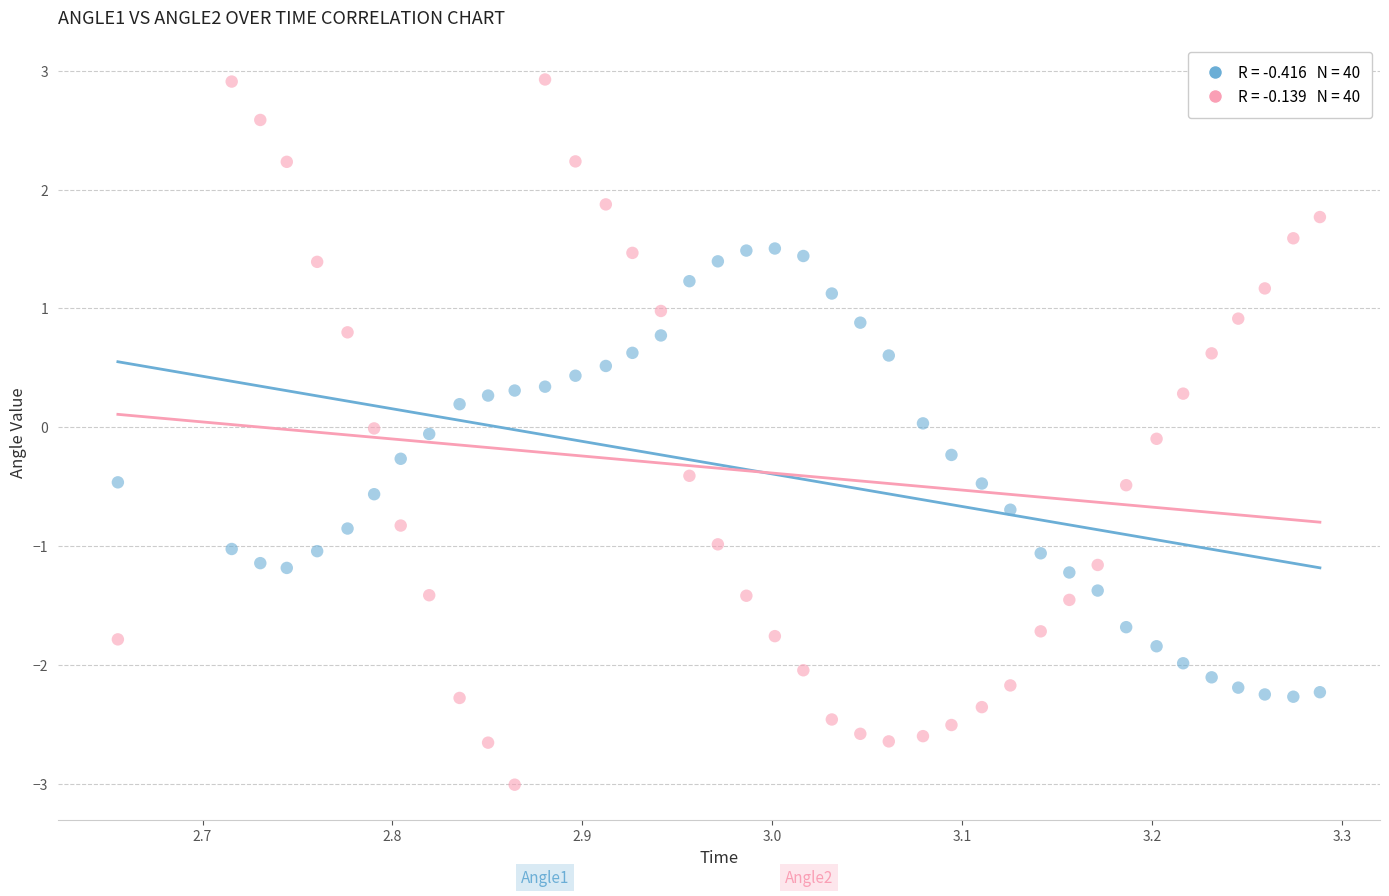

Across all data points, what is the range of X values (max minus min)?

0.6